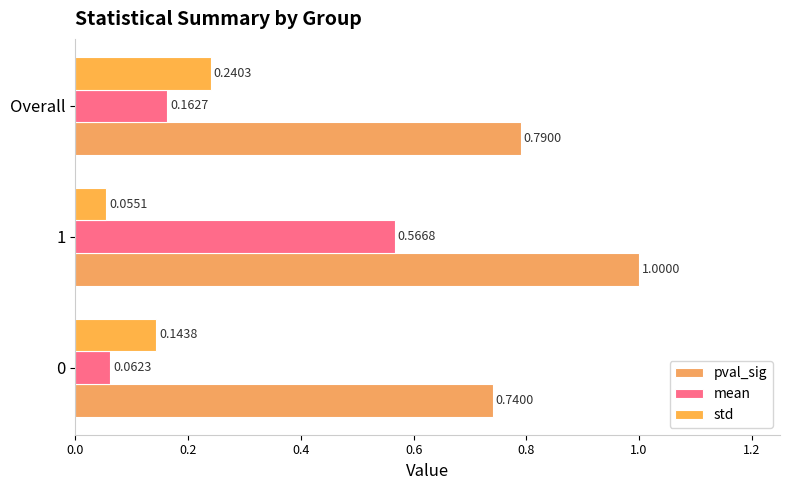

List the series in order of their overall mean, lowest first.

std, mean, pval_sig